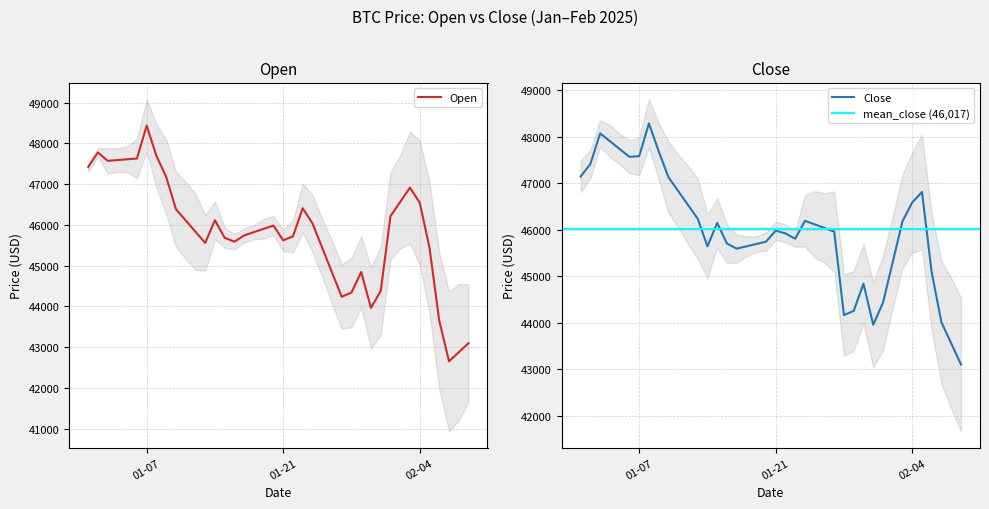

What is the difference between the second highest and second lowest values in the Open series?

4903.4